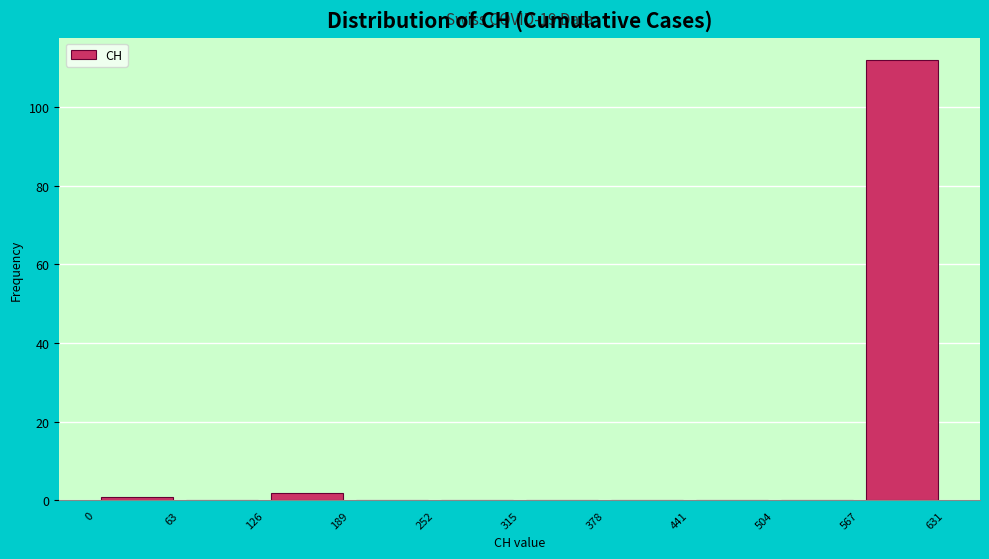

Over which range of the x-axis is the bar tallest?

567 to 631